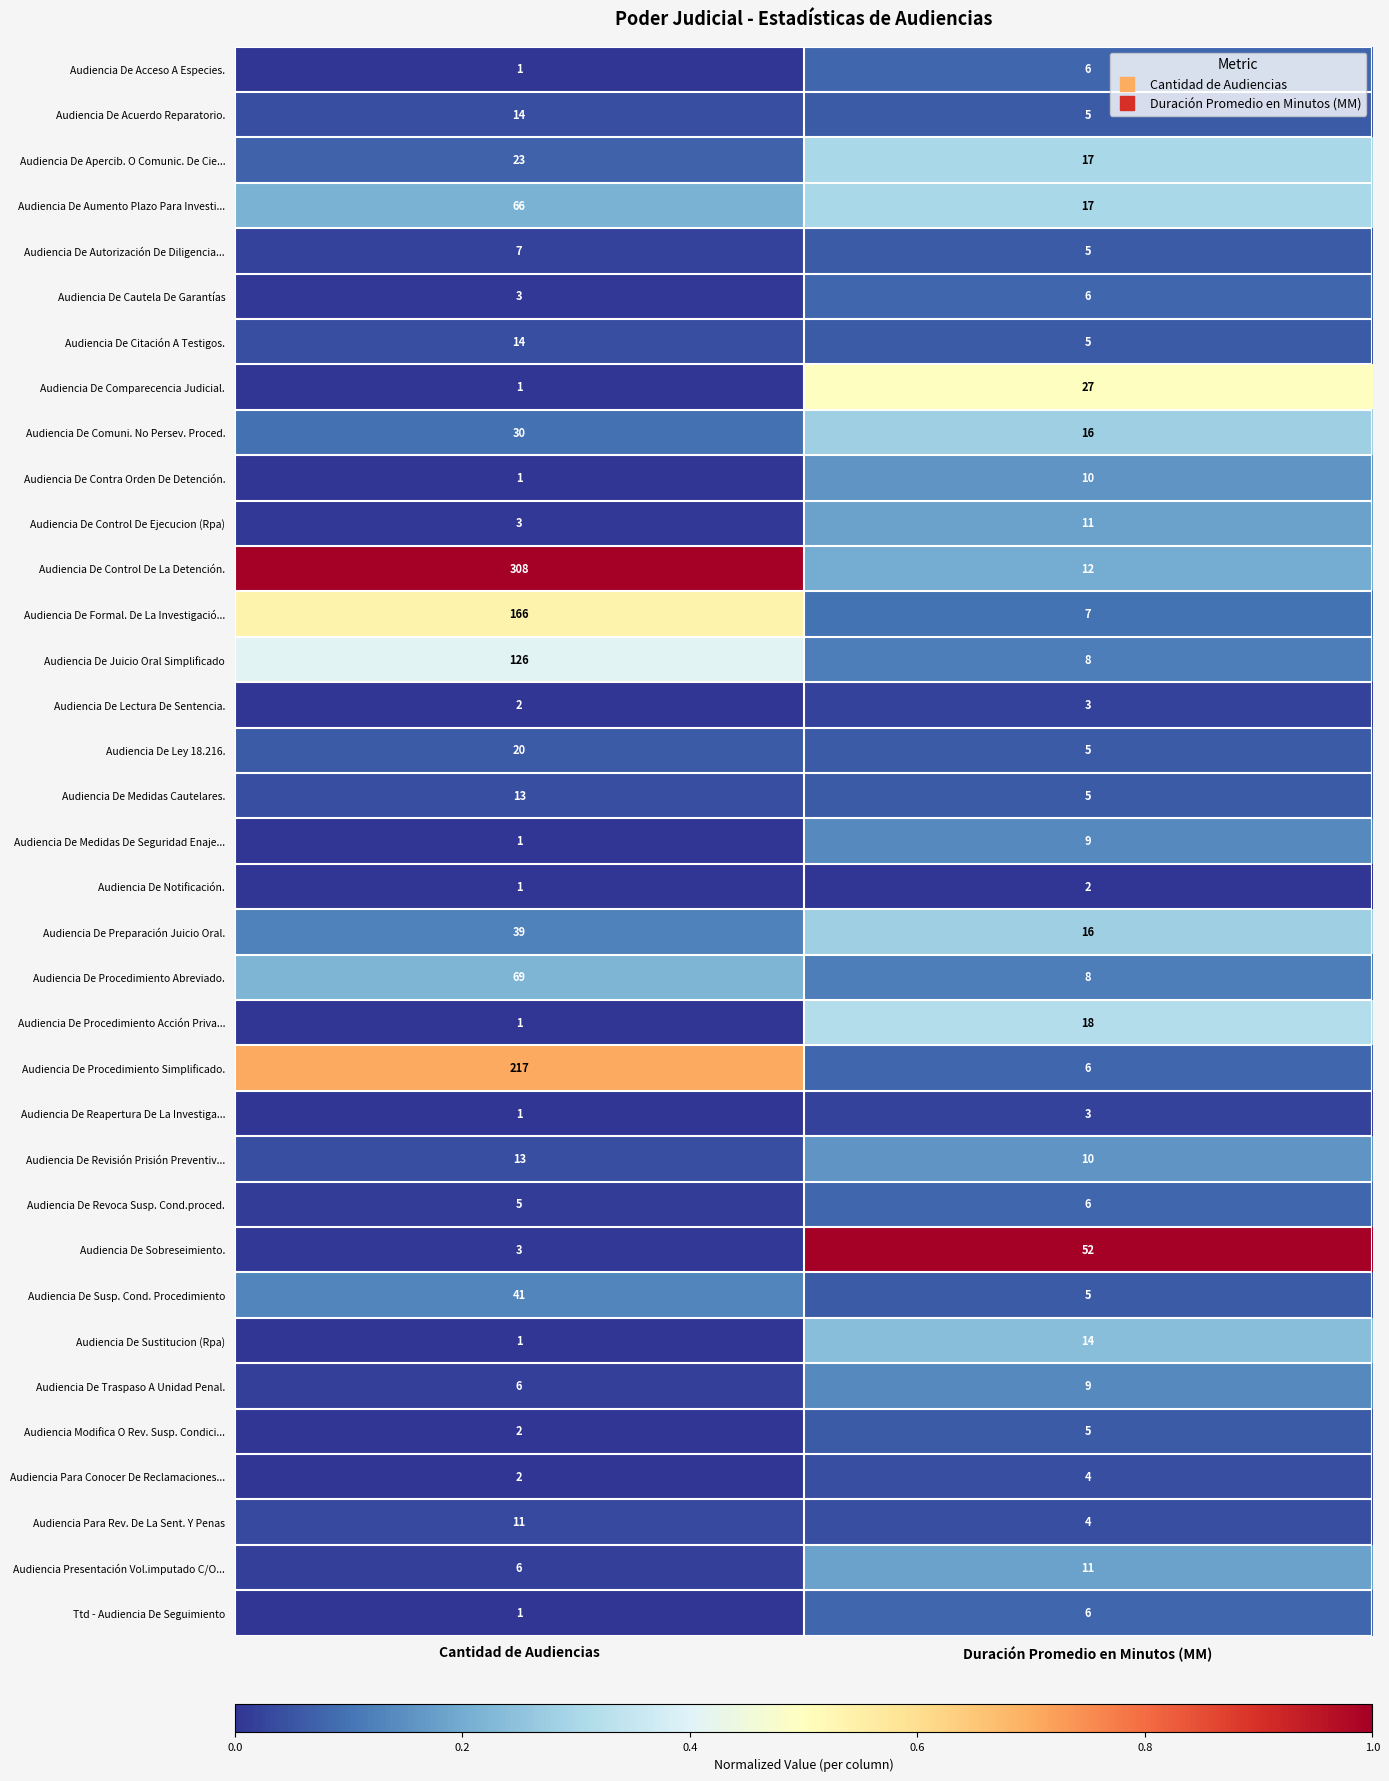

What is the greatest value displayed?

308